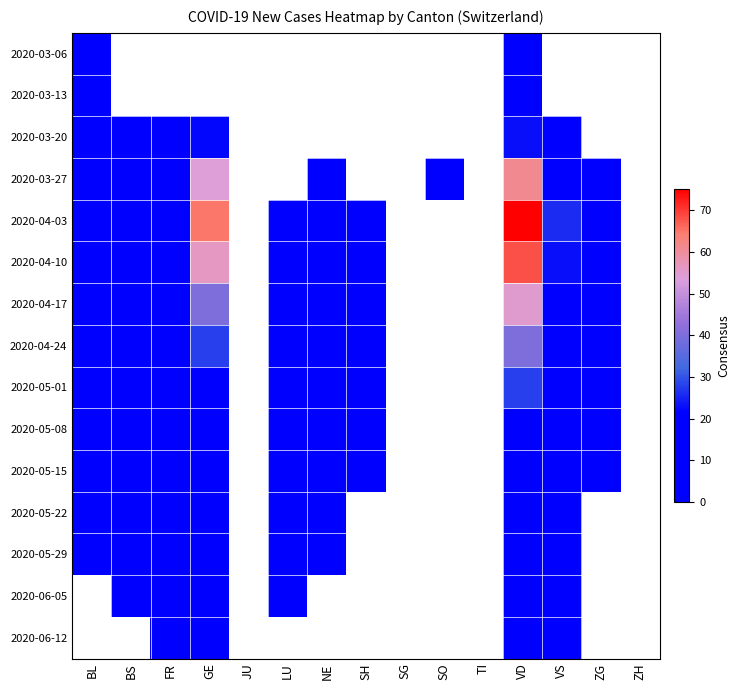

What value does the 2020-05-29 series have at BL?

1.0